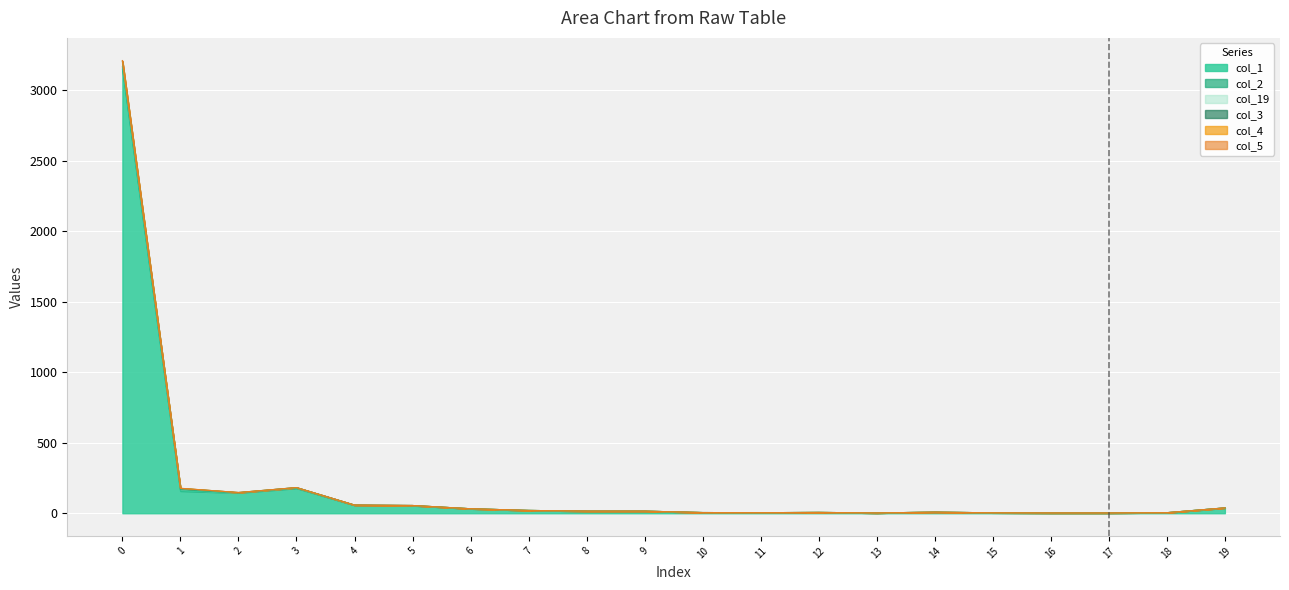

What is the sum of all col_1 values?

3898